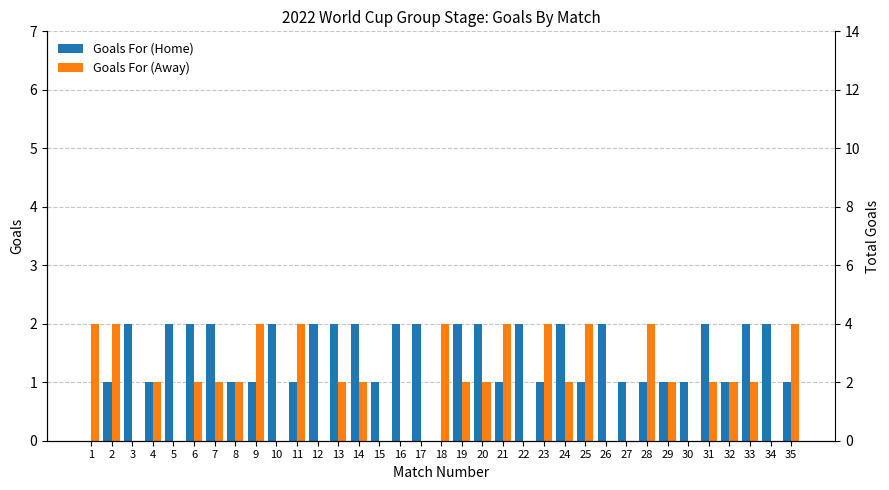

Rank the series by their maximum value, from highest to lowest.

Goals For (Home), Goals For (Away)